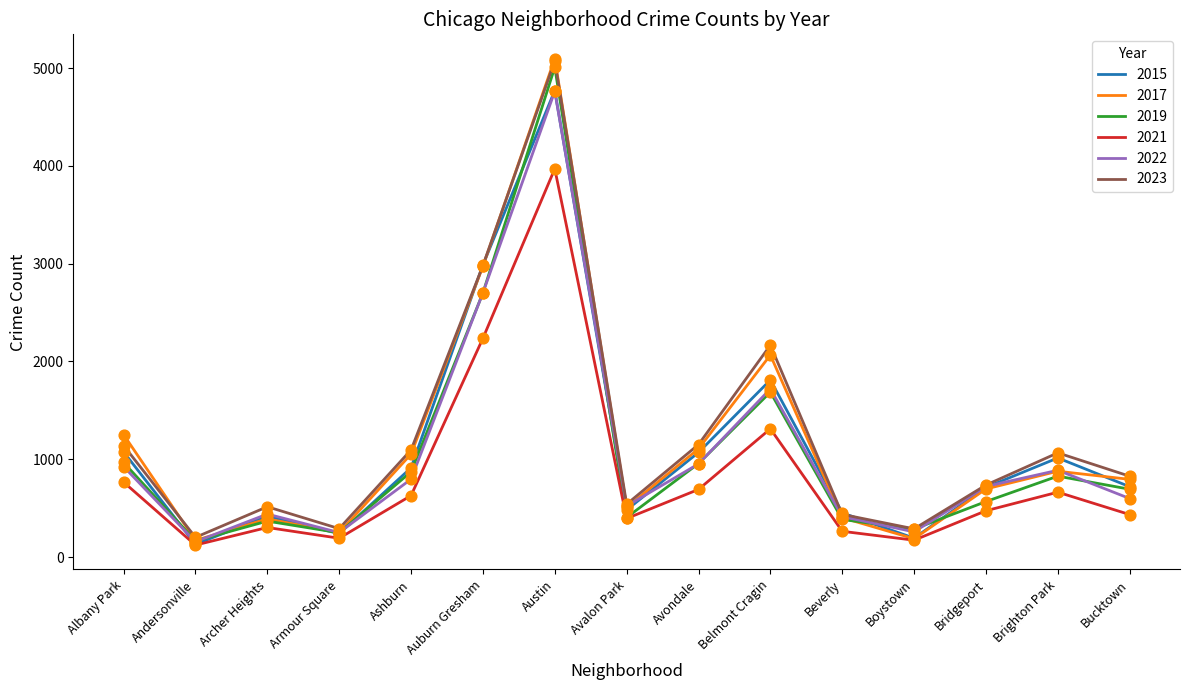

Between Austin and Belmont Cragin, which series saw the biggest shift?

2019